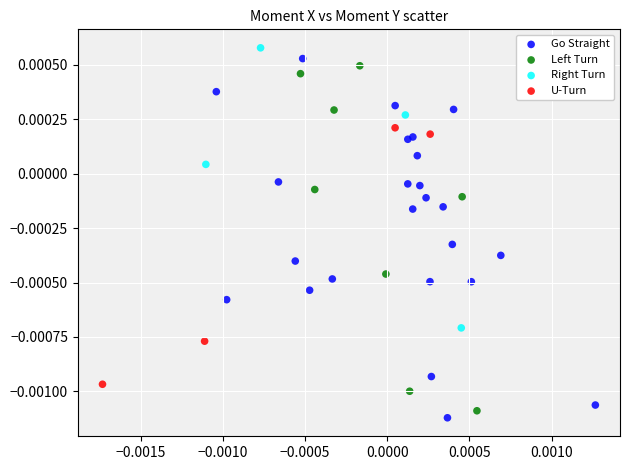

Which series has the widest spread of Y values?

Go Straight